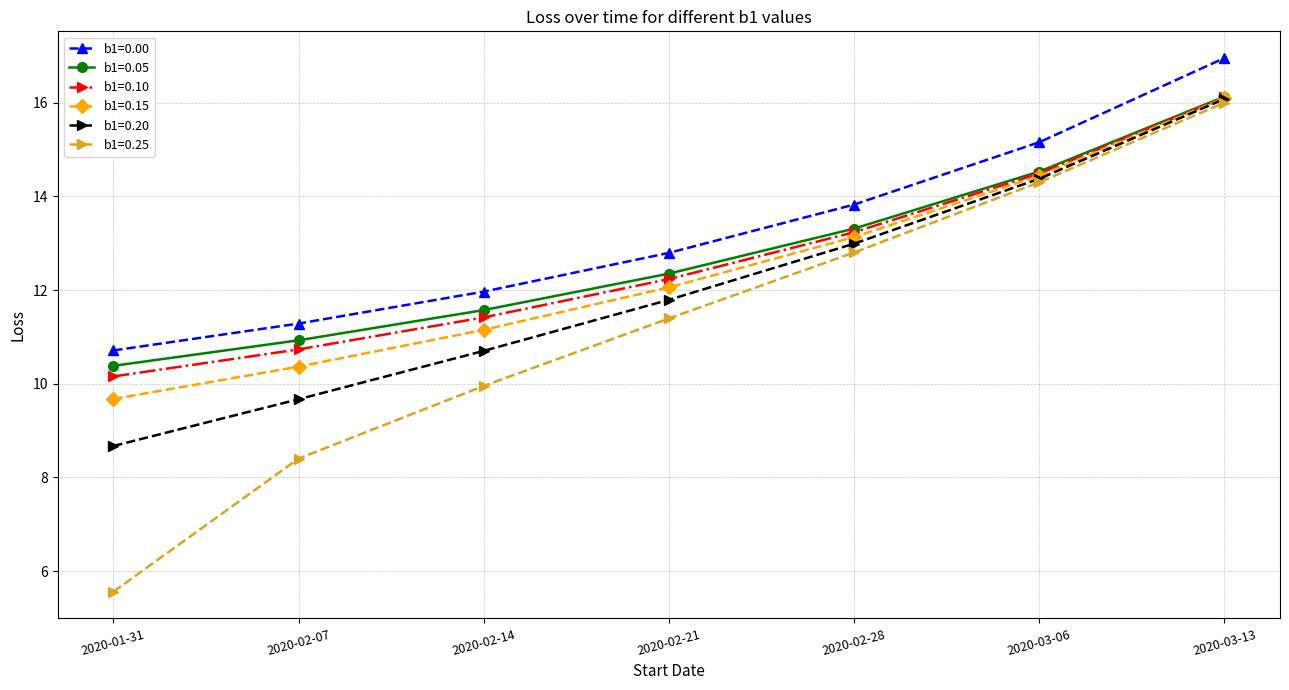

At which category is the sum across all series the highest?

2020-03-13